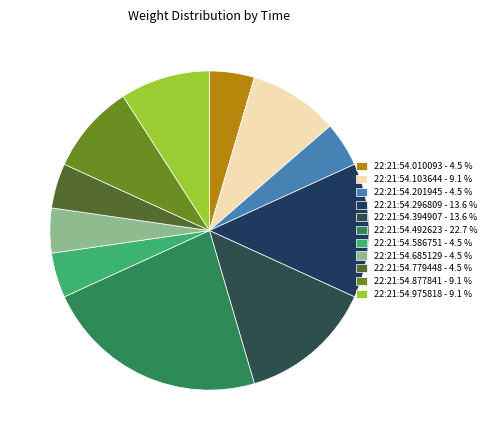

The 22:21:54.877841 slice represents 9% of the pie. True or false?

True